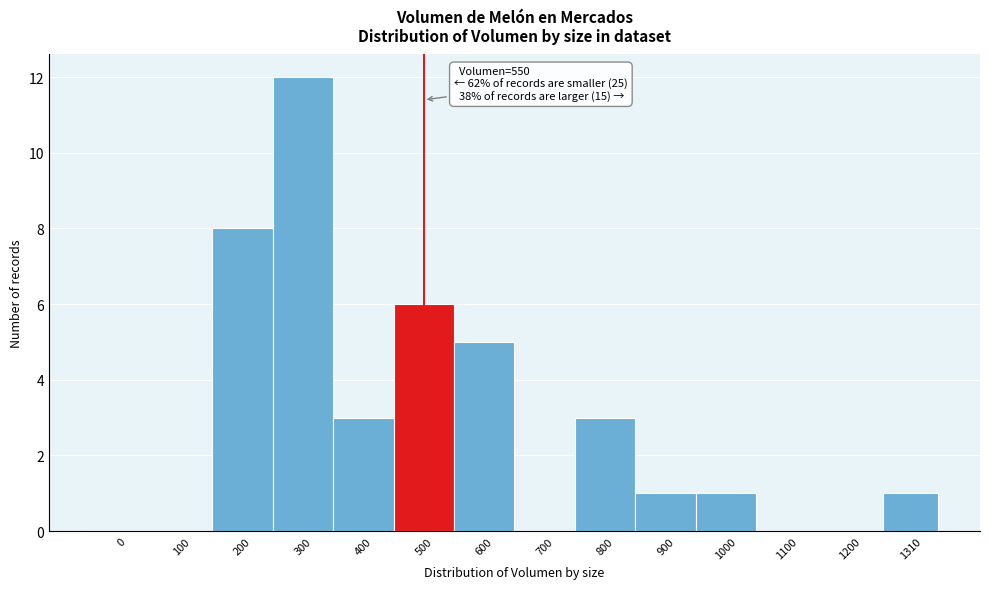

Reading right to left, what are all the values shown in this chart?

1310=1	1200=0	1100=0	1000=1	900=1	800=3	700=0	600=5	500=6	400=3	300=12	200=8	100=0	0=0